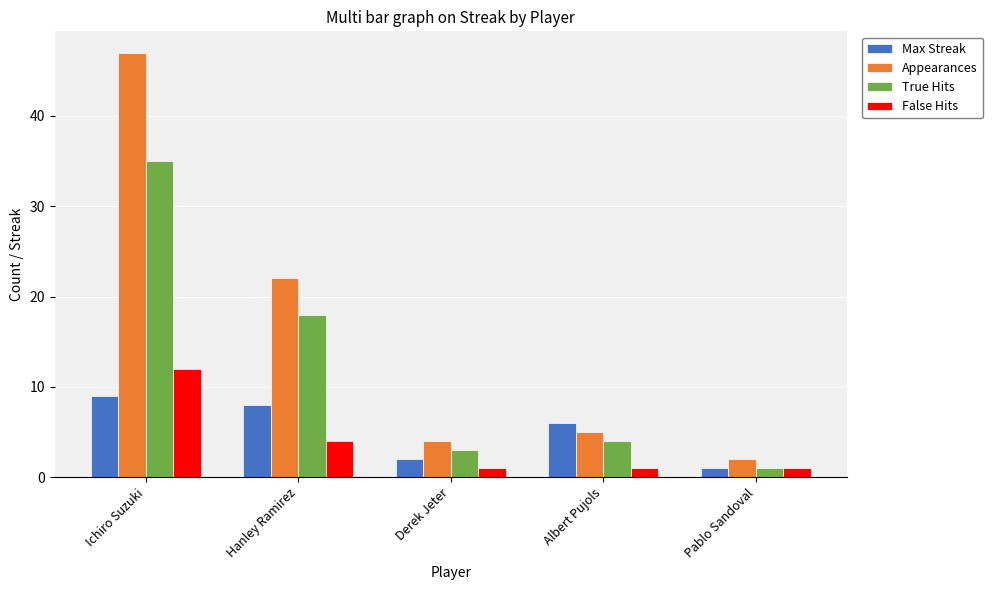

Which category has the highest value across all series?

Ichiro Suzuki